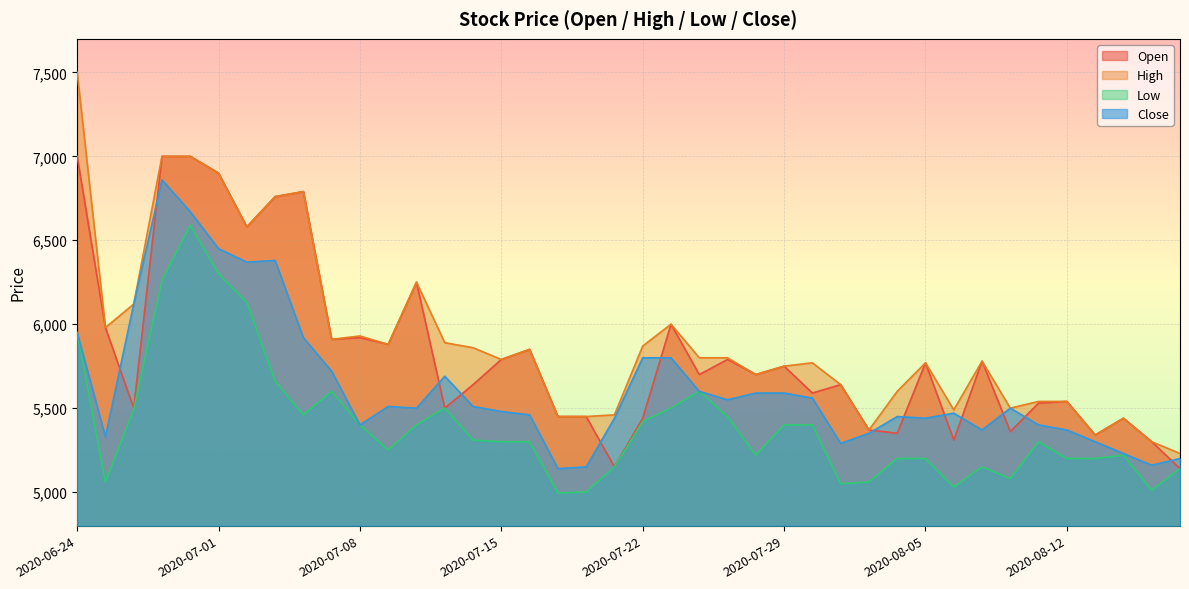

The Close series shows 1487 at 2020-06-30. True or false?

False